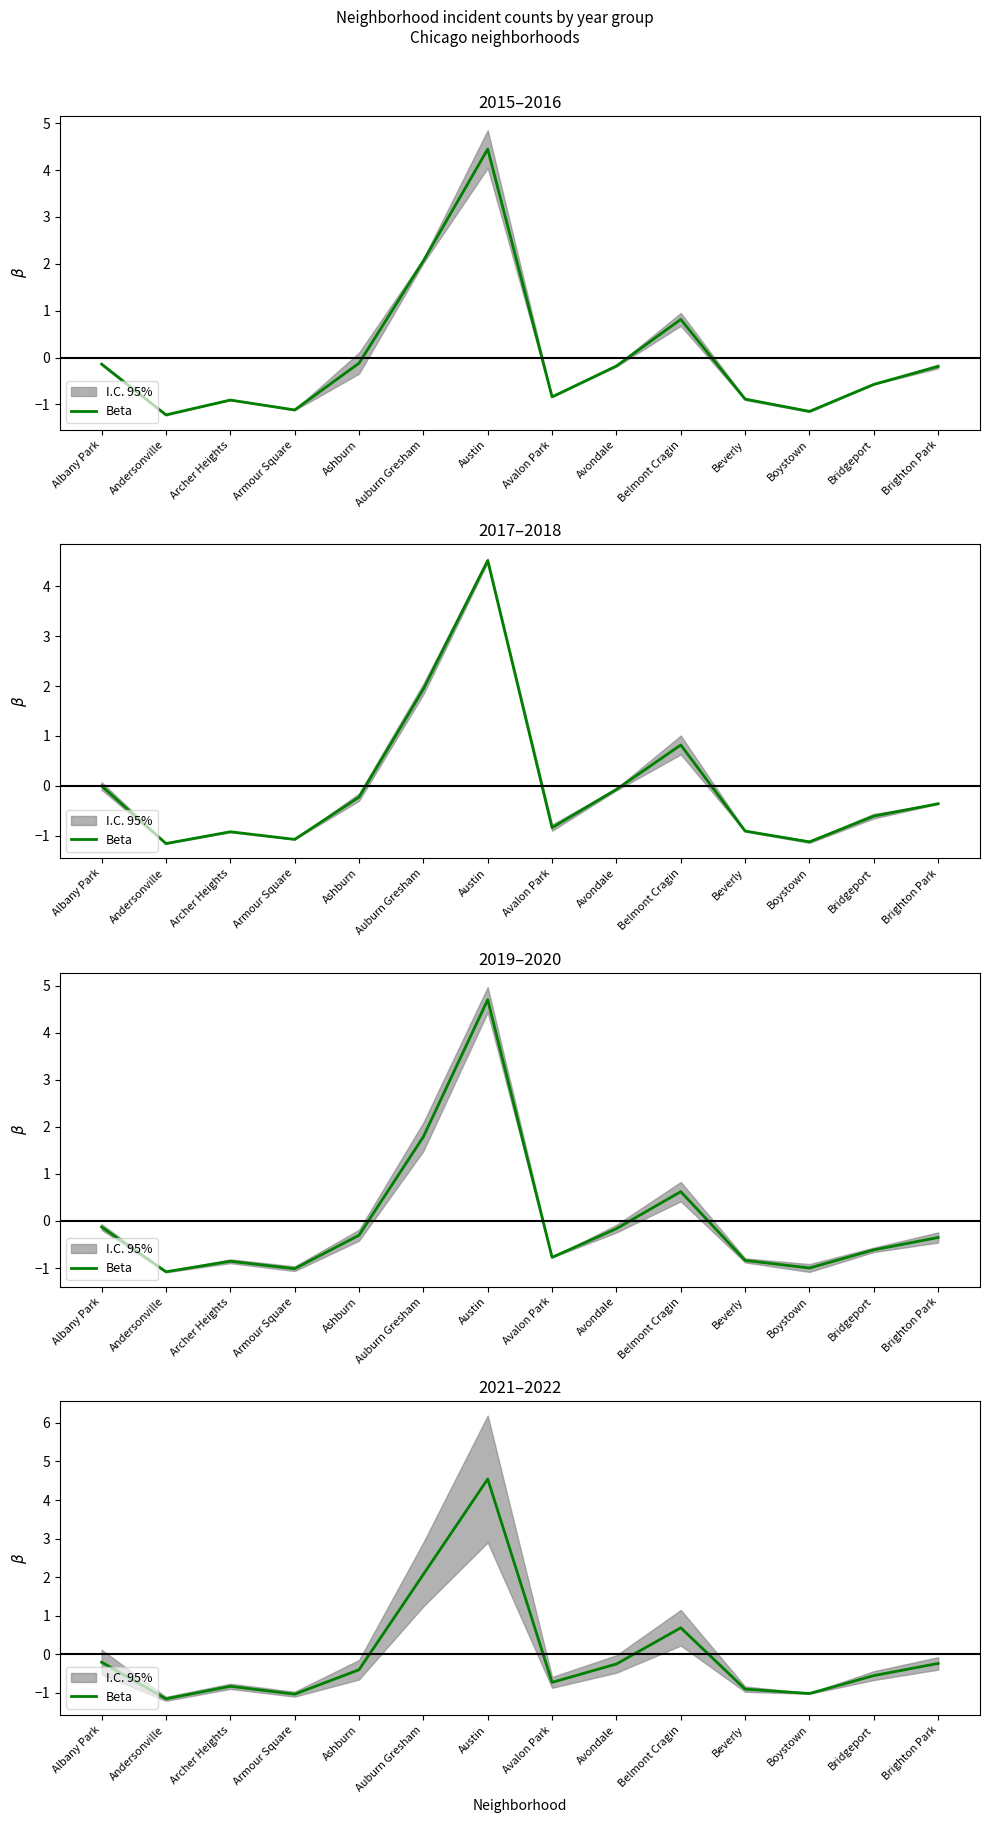

Count the number of values greater than 0.

3